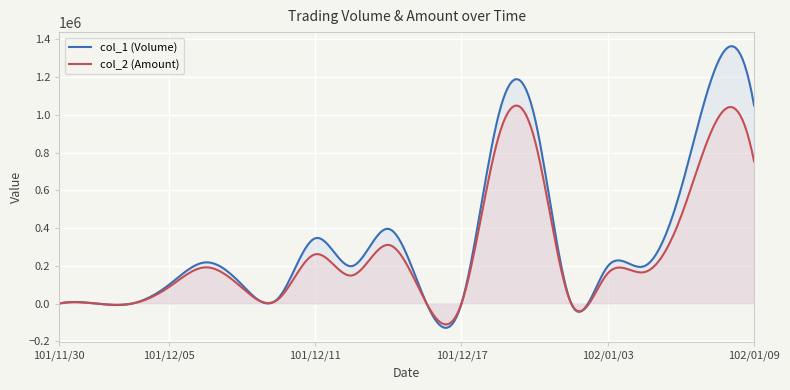

Is it true that col_2 (Amount) equals 250376 at 102/01/04?

False